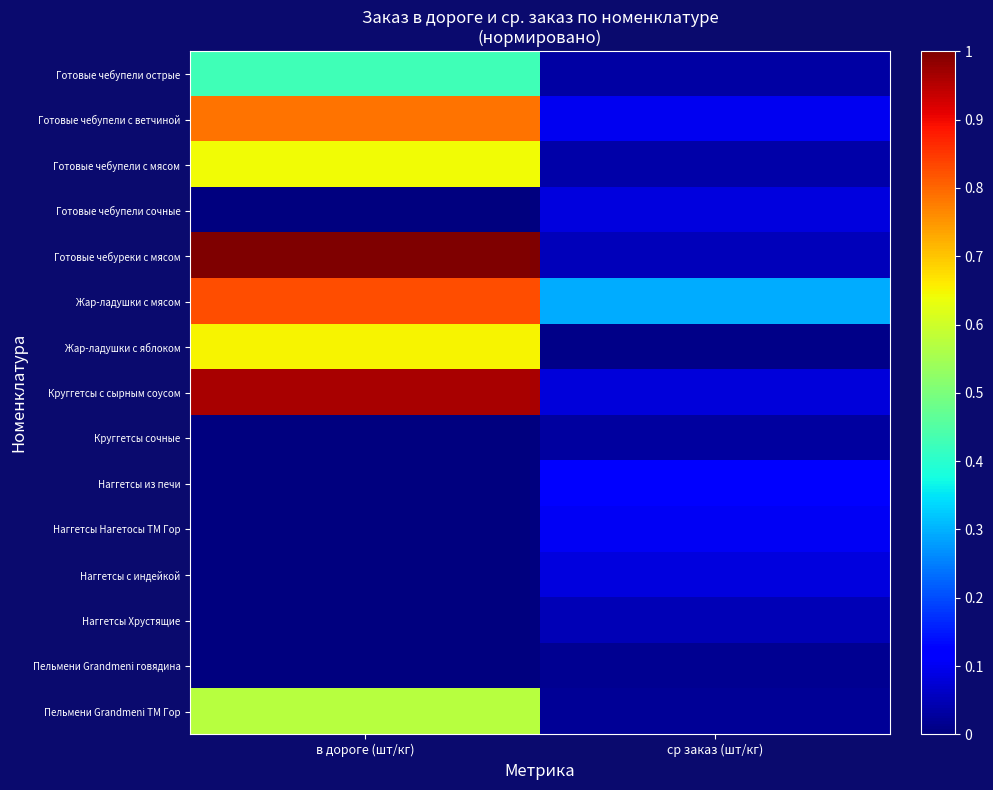

Between в дороге (шт/кг) and ср заказ (шт/кг), which is larger?

в дороге (шт/кг)